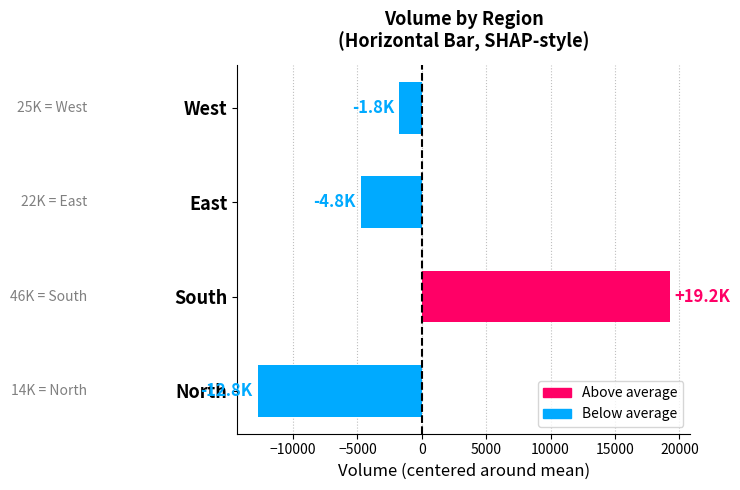

Rank the categories by value from highest to lowest.

South, West, East, North